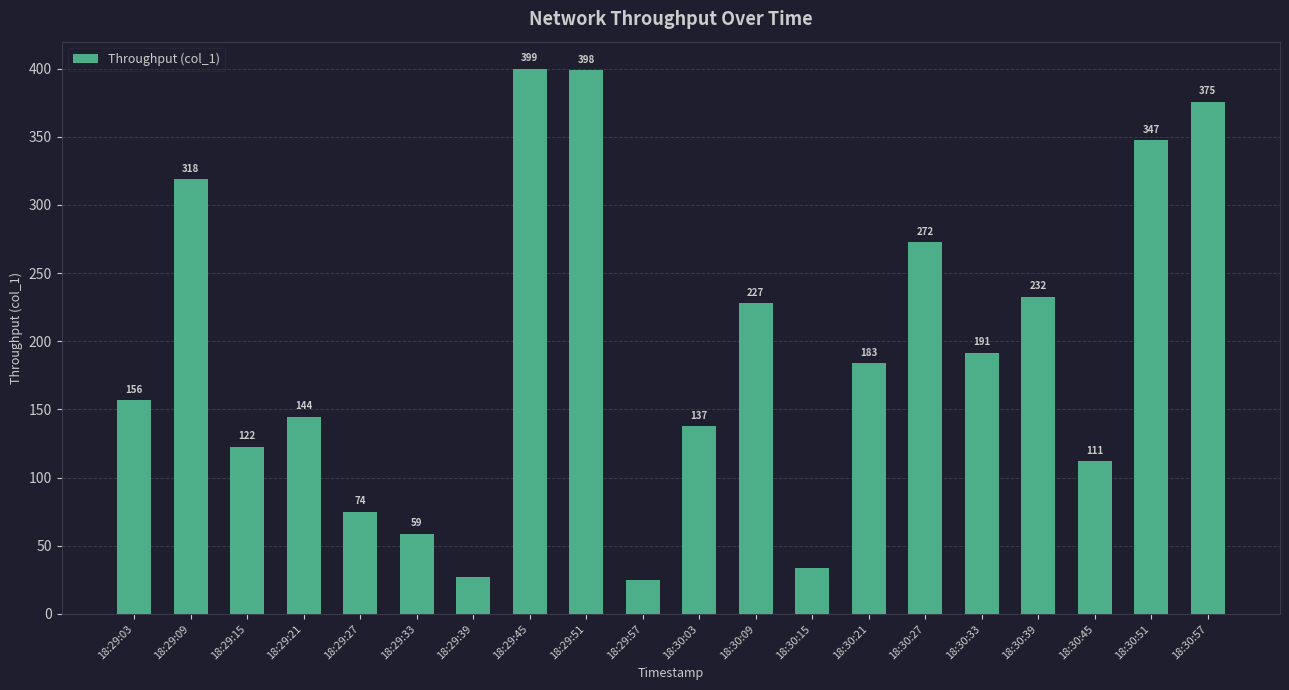

The chart shows a value of 20.1 at 18:29:27. True or false?

False